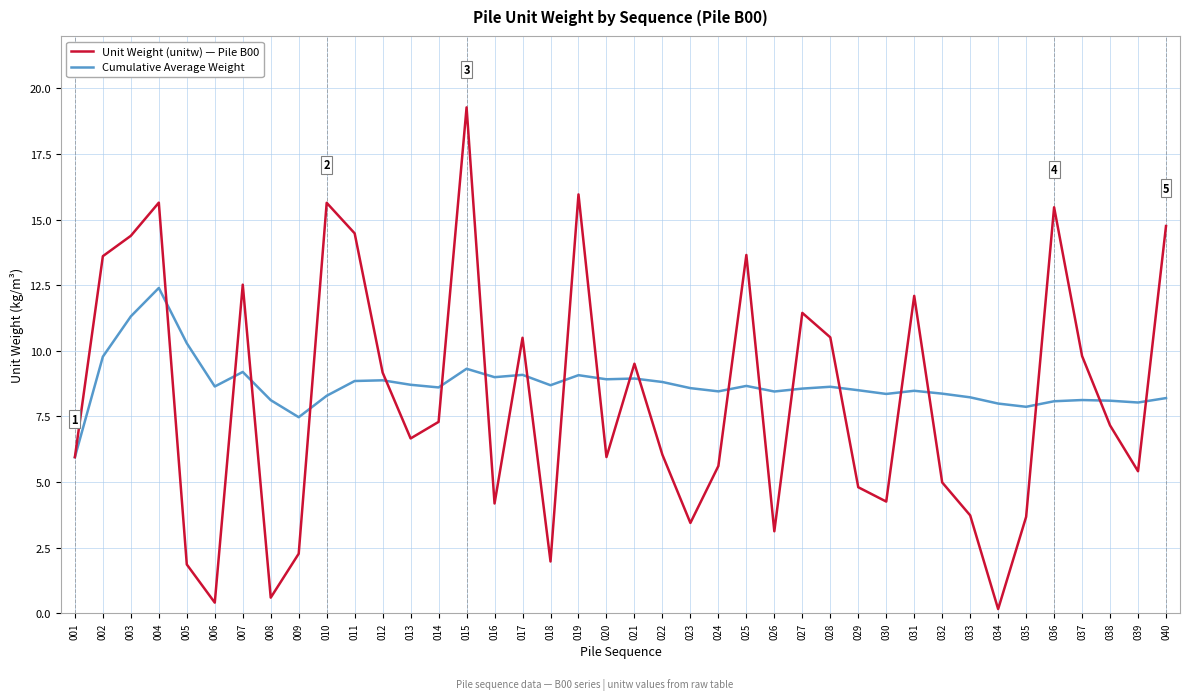

What is the greatest value displayed?

19.3